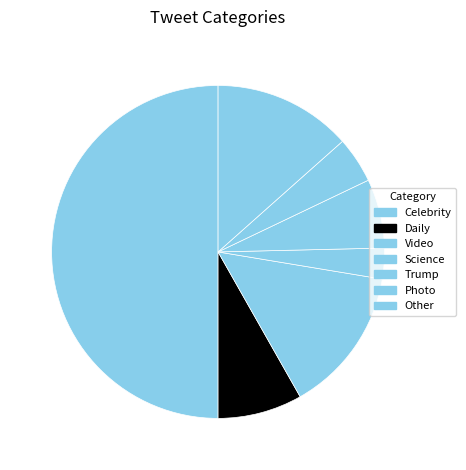

What portion of the pie excludes Other?

86.6%